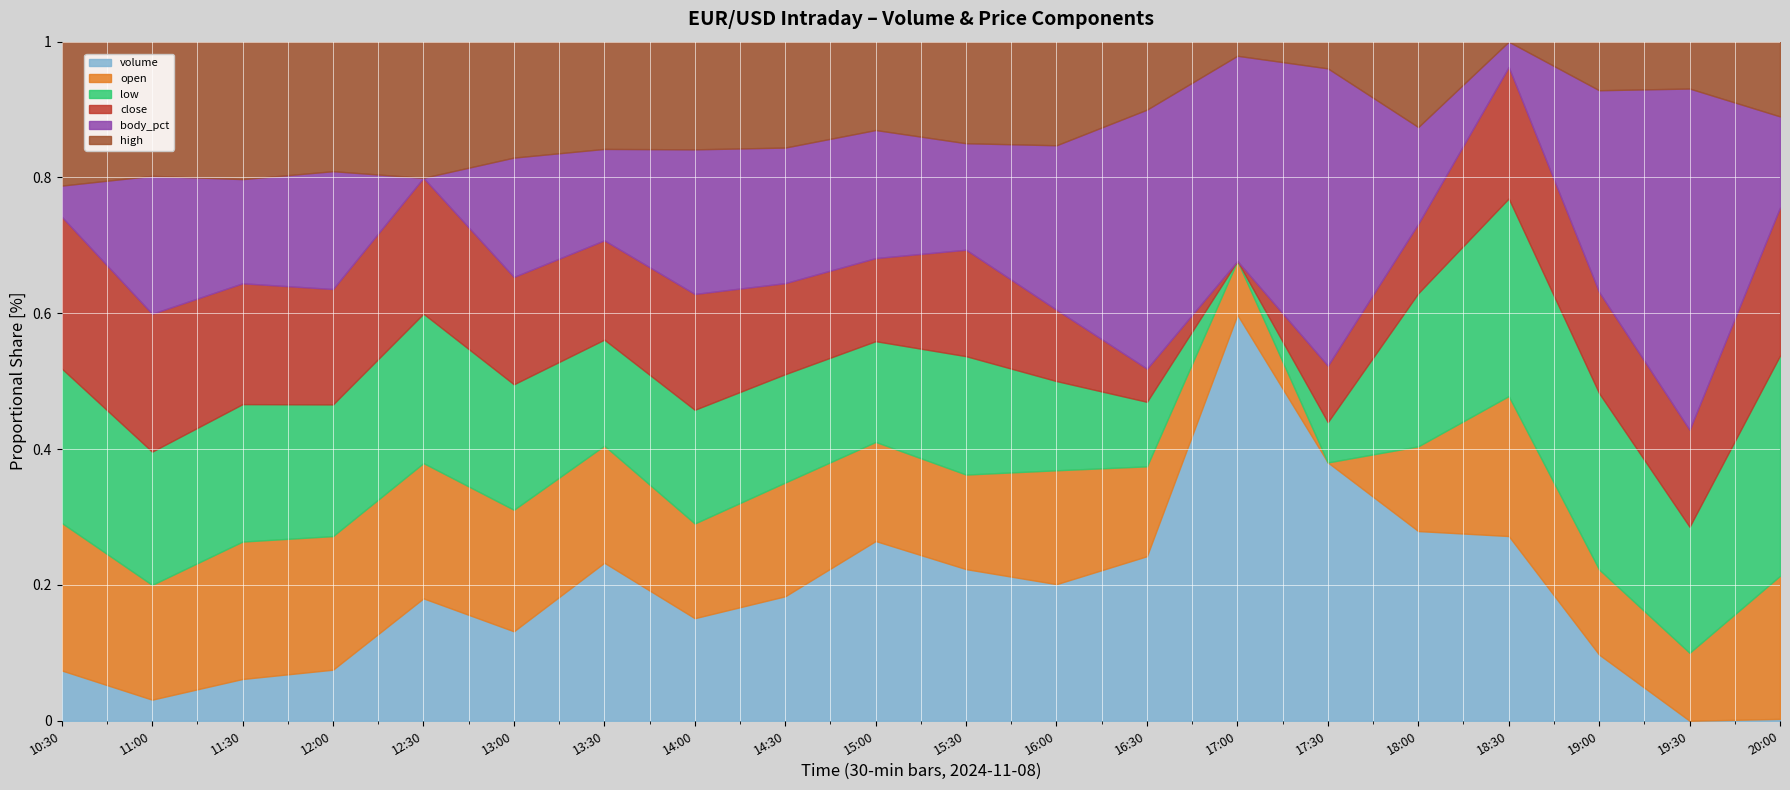

Is it true that open equals 1.1 at 14:00?

True